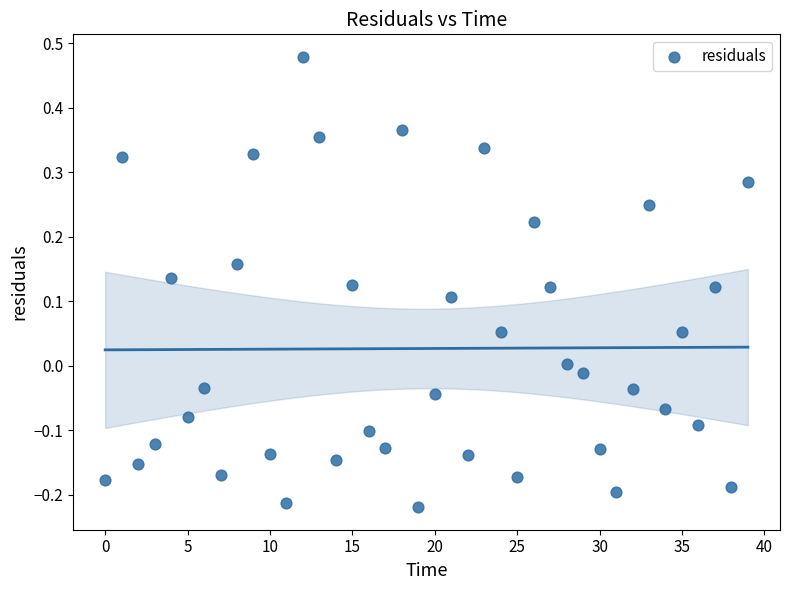

What is the range of Y values (max minus min)?

0.7